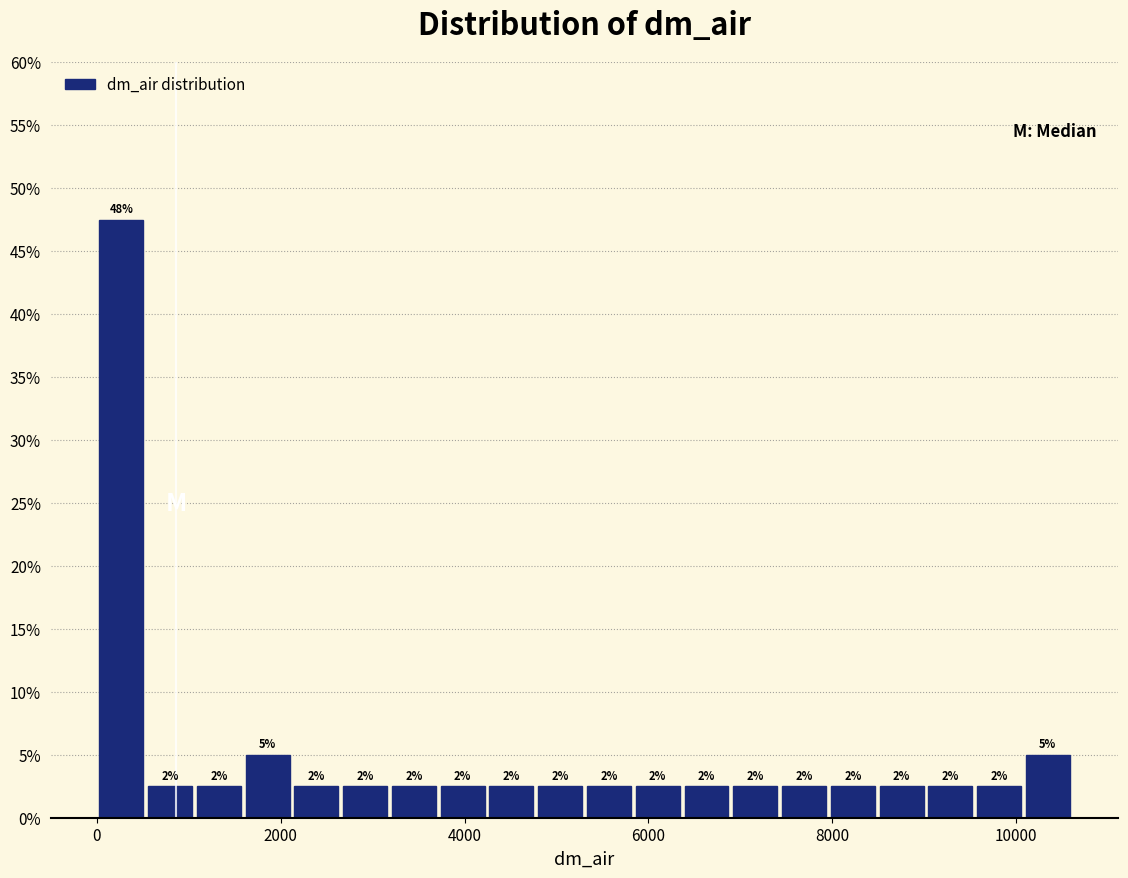

Read against the x-axis, roughly where is the centre of the tallest bar?

200